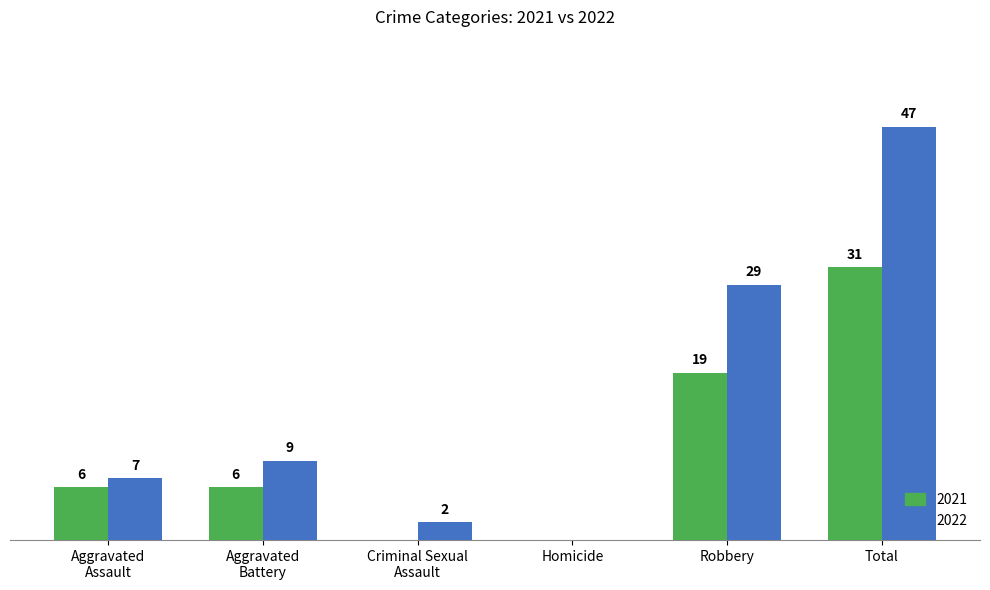

Where is 2021 nearest to the value 15?

Robbery